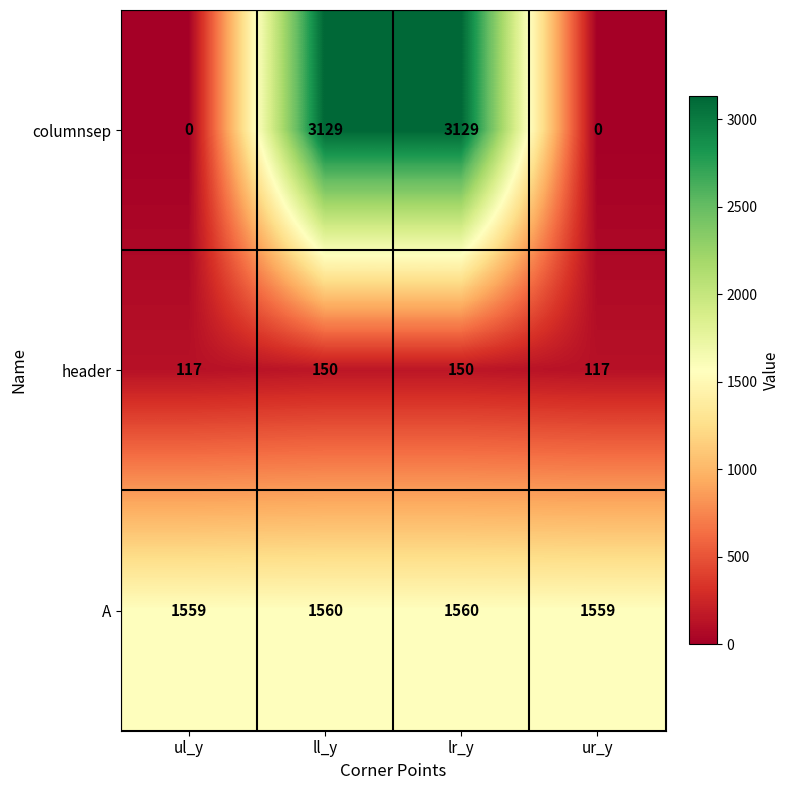

True or false: A has a value of 858 at ll_y.

False